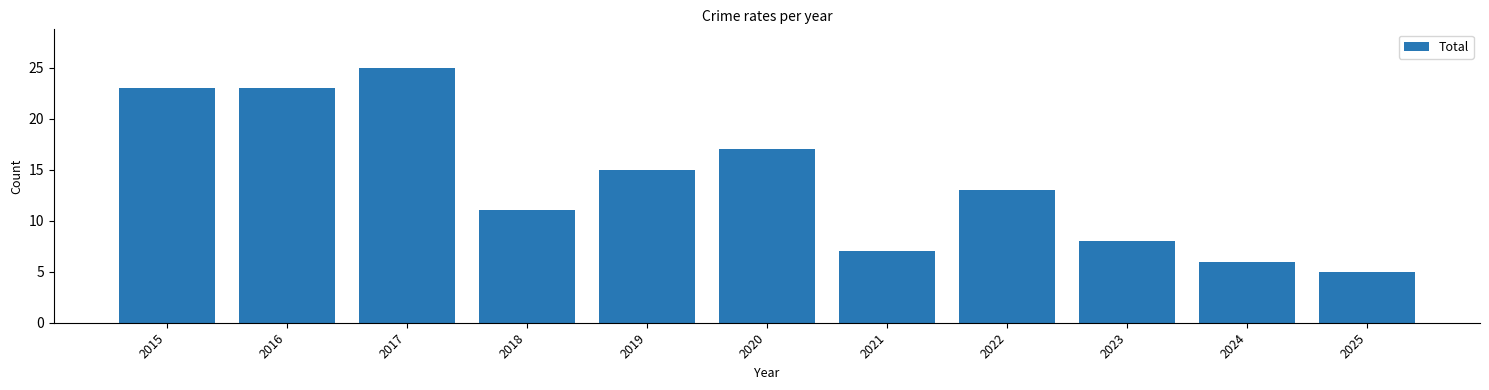

True or false: the data shows 25 at 2017.

True